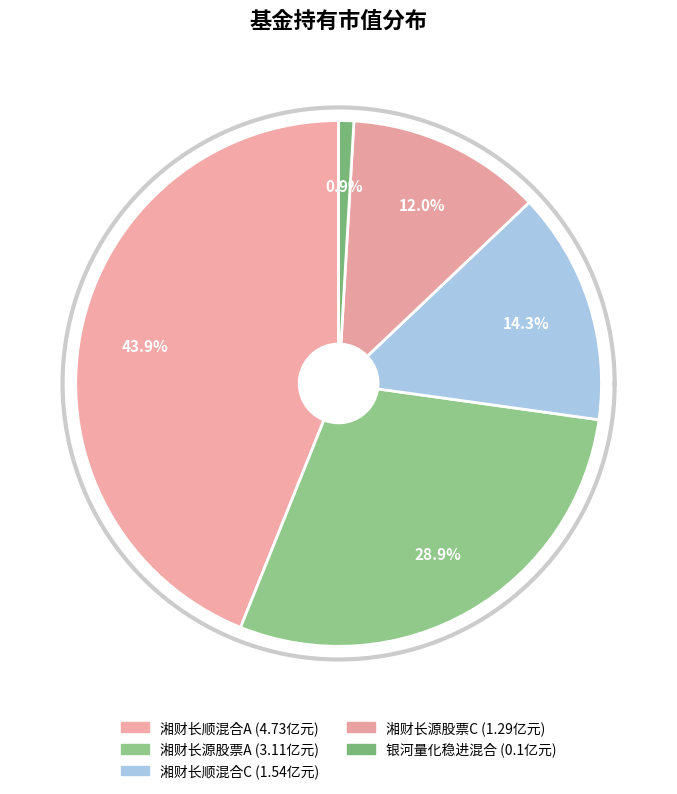

Count the number of slices in the pie.

5